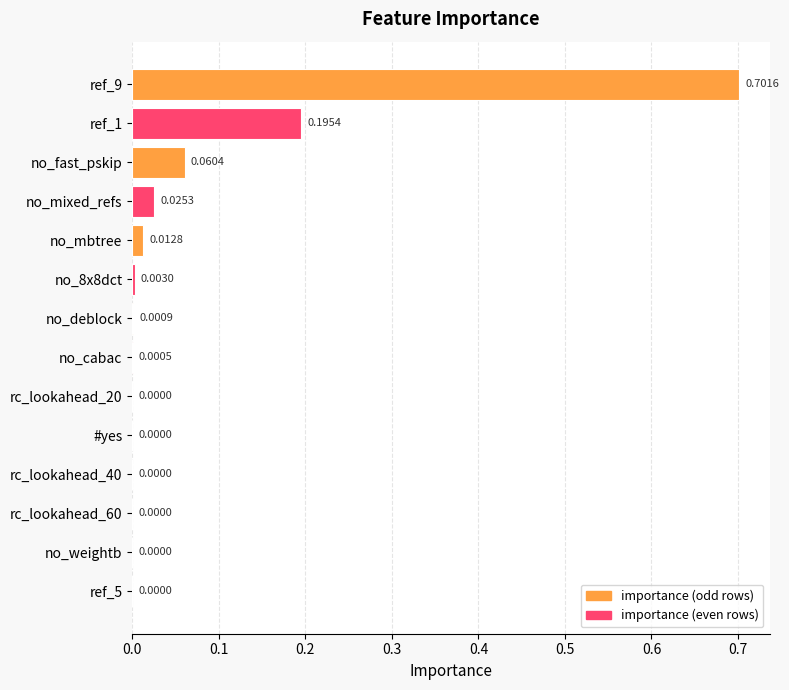

Are the bars horizontal?

Yes